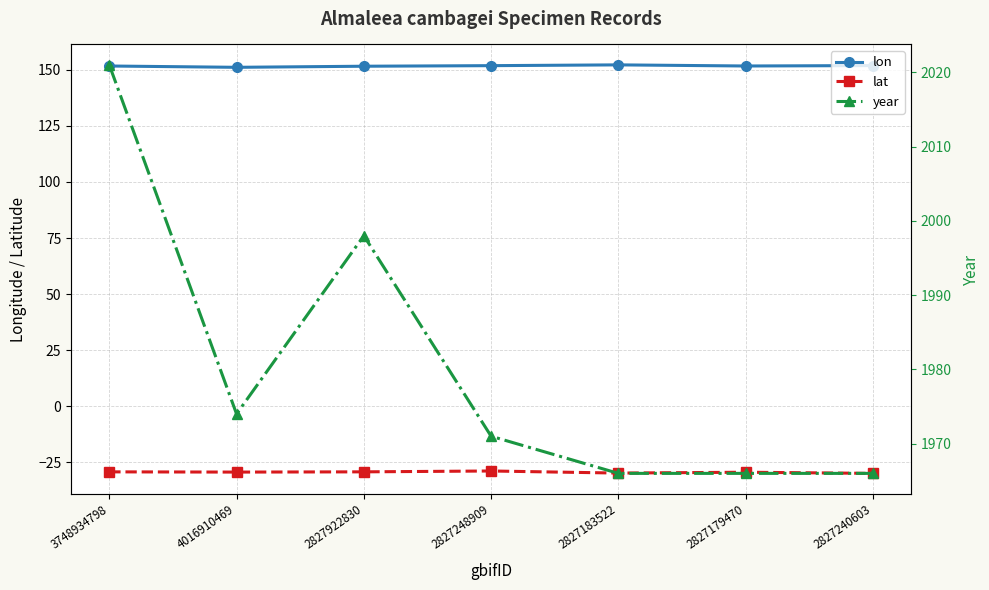

At how many categories does at least one series exceed 1428?

7